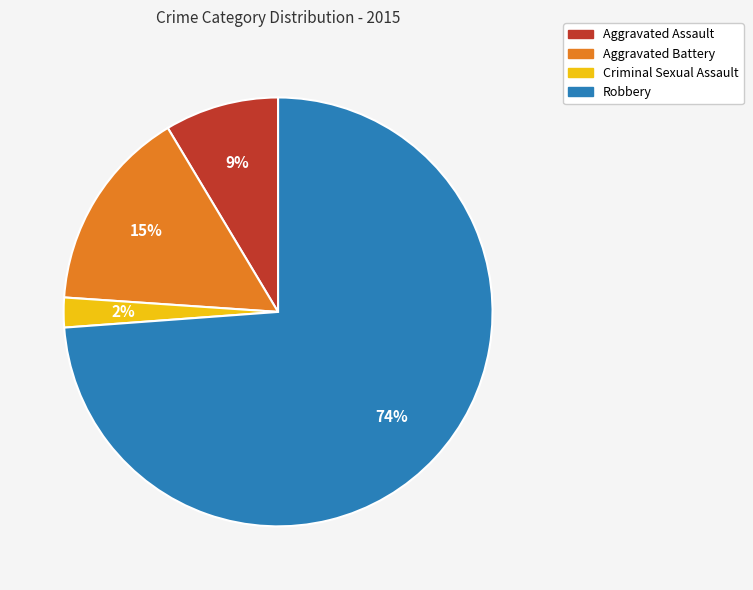

Is it true that Criminal Sexual Assault is 2% of the pie?

True